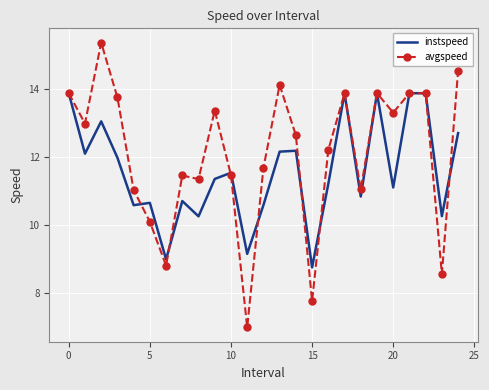

Which series has the largest total across all categories?

avgspeed